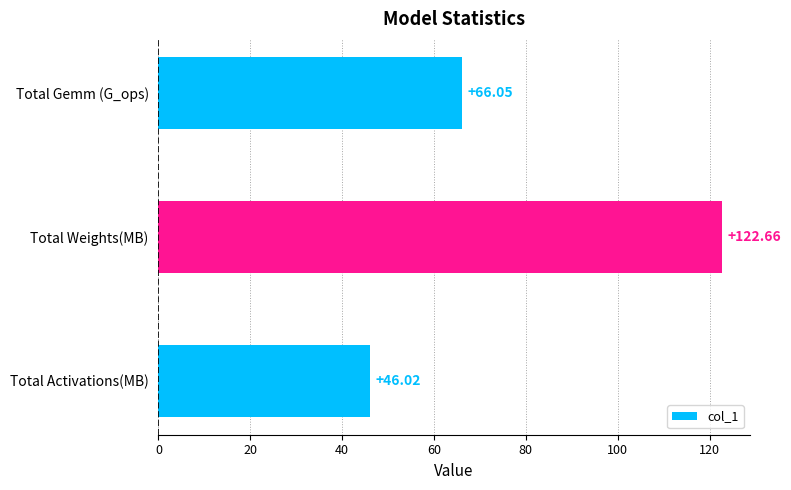

How many bars are there in total?

3